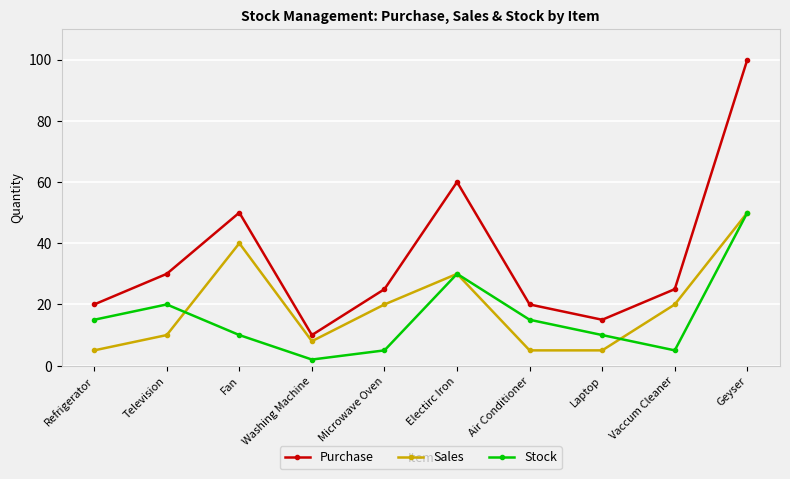

True or false: Stock and Sales cross at least once.

True